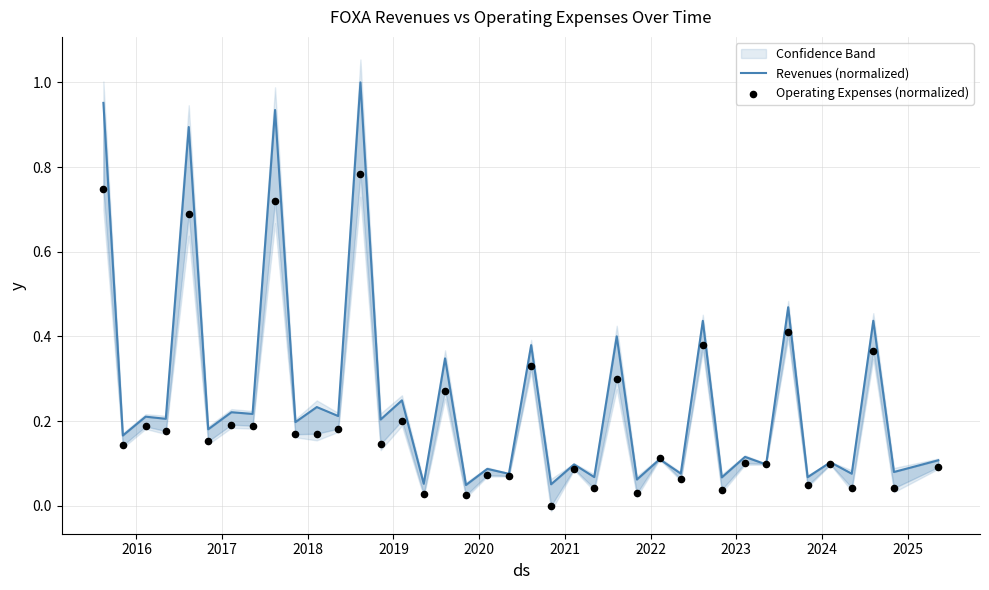

Which series contains the lowest Y value?

Operating Expenses (normalized)